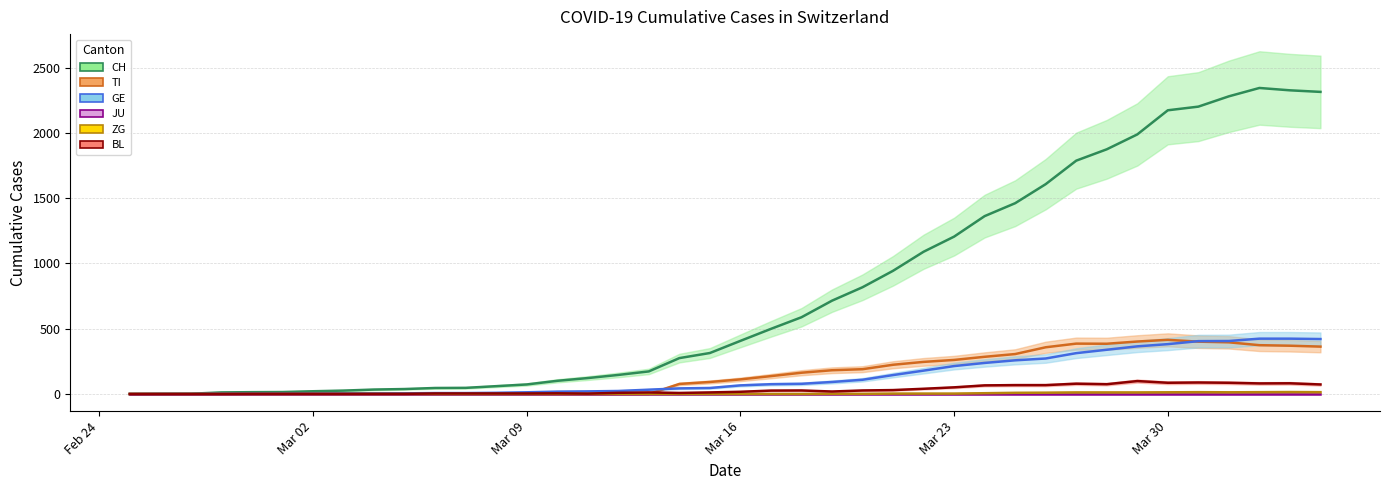

What is the sum of all BL values?

1259